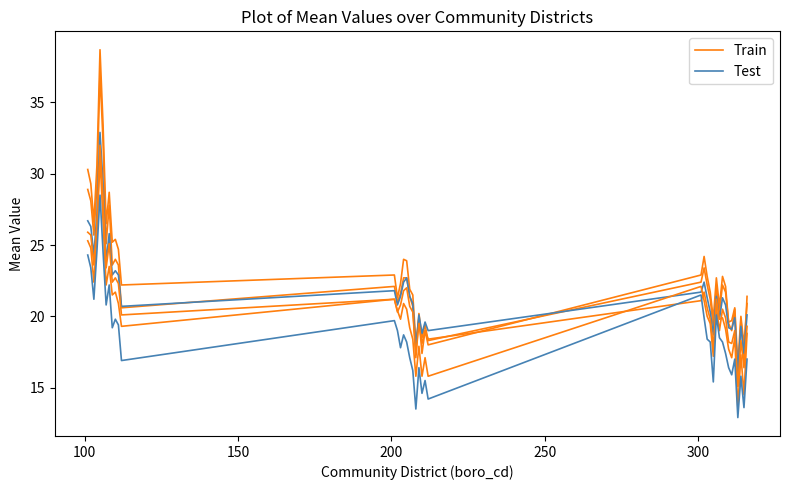

What value does the Test series have at 20?

20.1